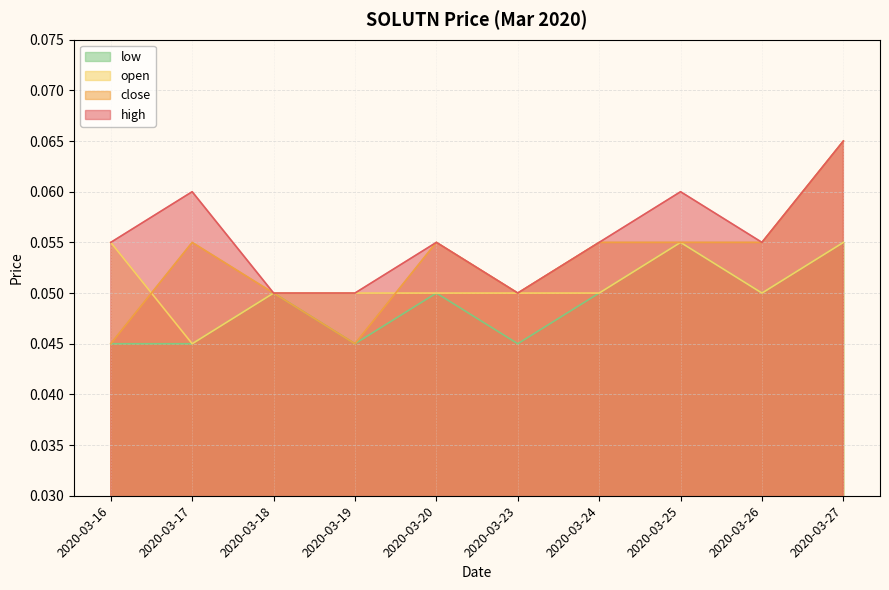

At which category is the sum across all series the highest?

2020-03-27